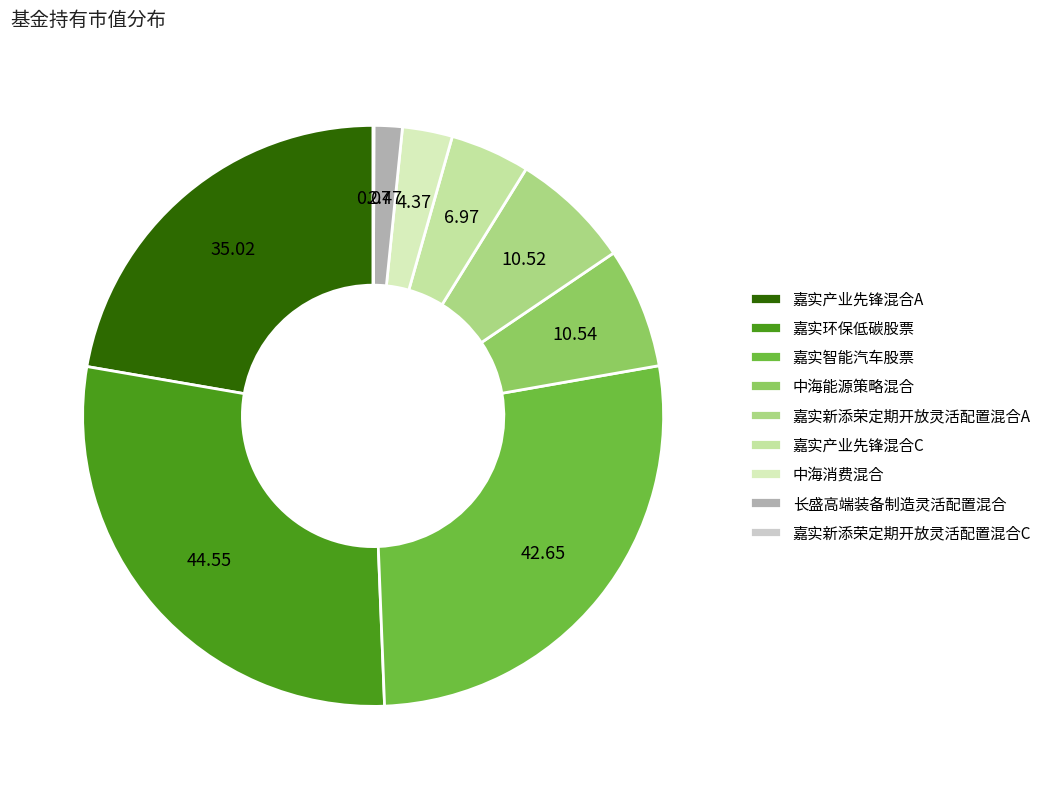

Which category has the smallest portion of the pie?

嘉实新添荣定期开放灵活配置混合C